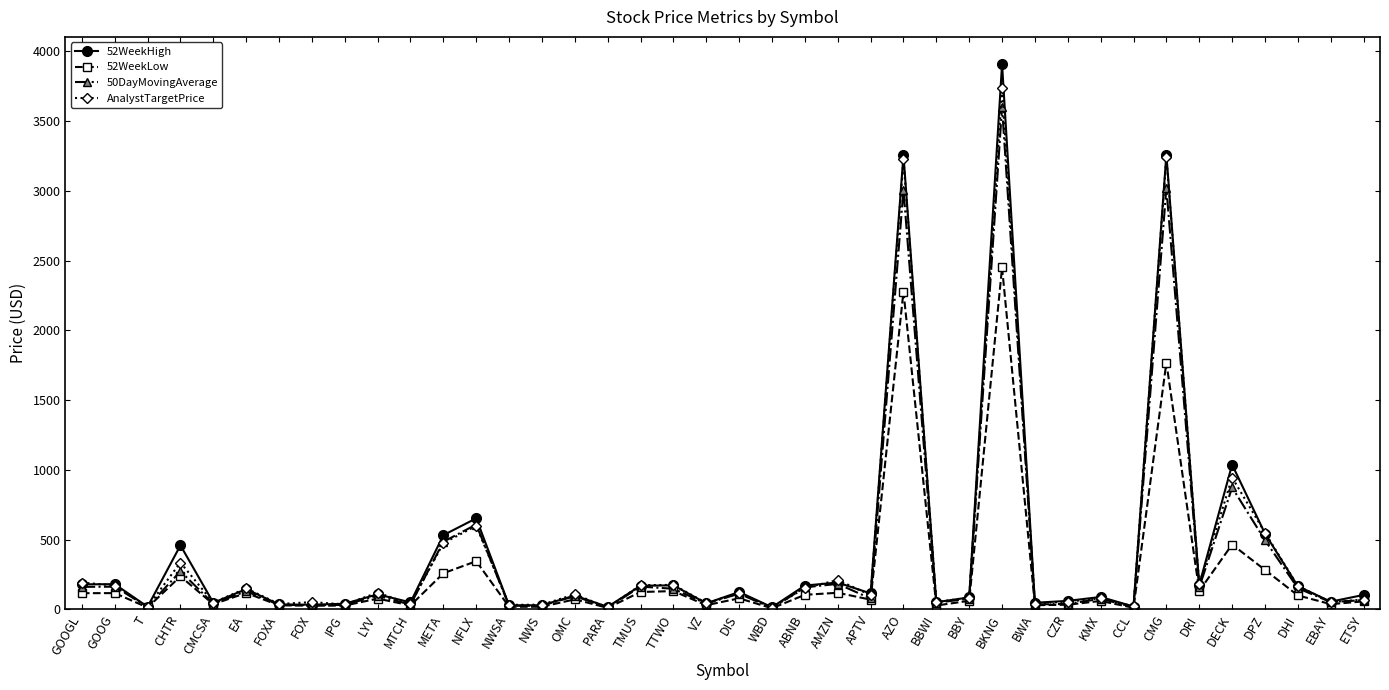

True or false: 52WeekLow has more than 1 interior local peaks.

True